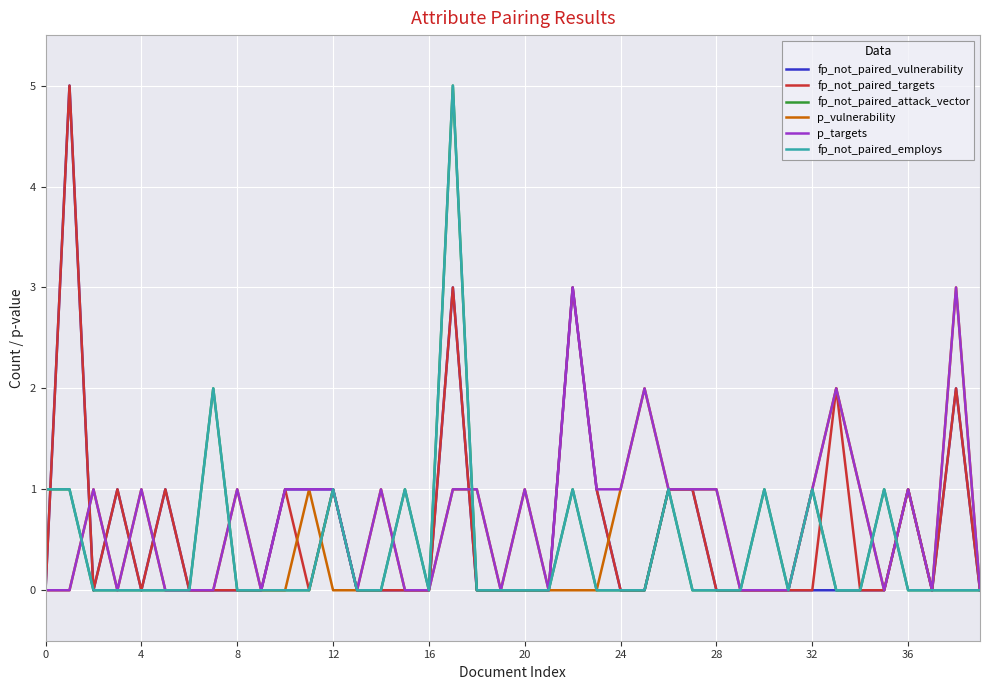

What is the difference between the maximum and minimum values in the fp_not_paired_vulnerability series?

5